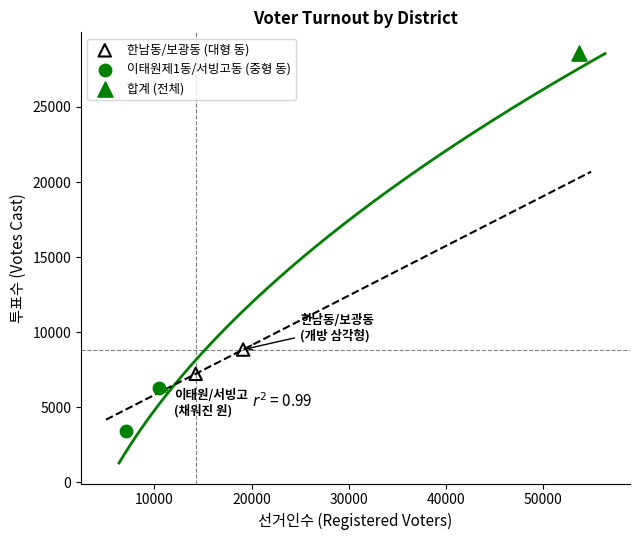

What are all the series names shown in the legend?

한남동/보광동 (대형 동), 이태원제1동/서빙고동 (중형 동), 합계 (전체)